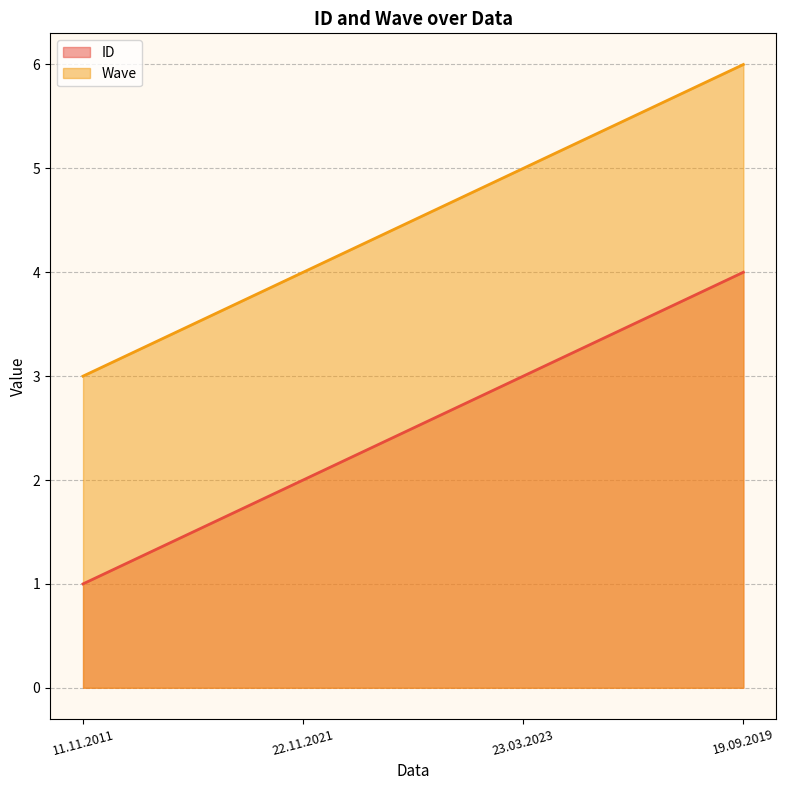

What is the label of the 3rd point from the right?

22.11.2021